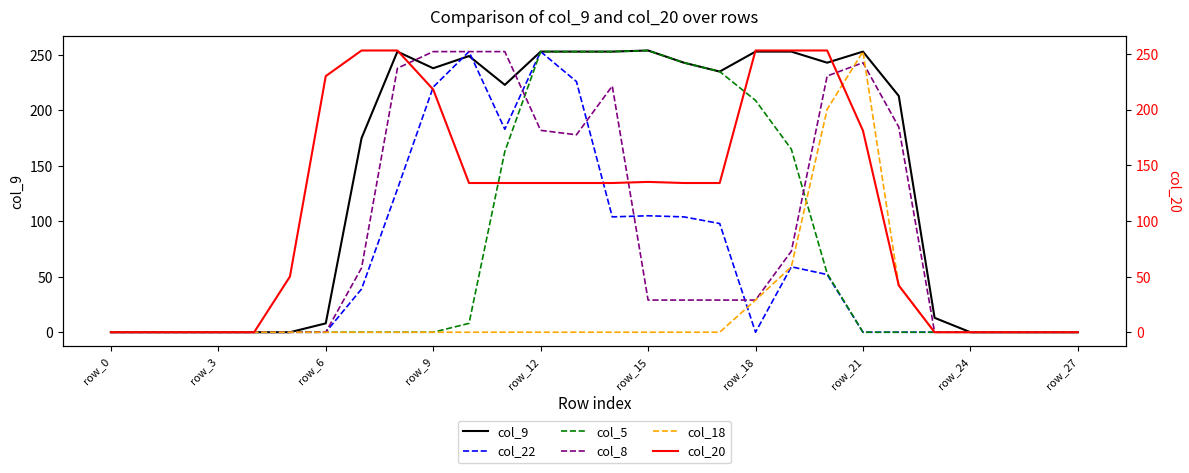

Is it true that col_8 equals 29 at row_15?

True